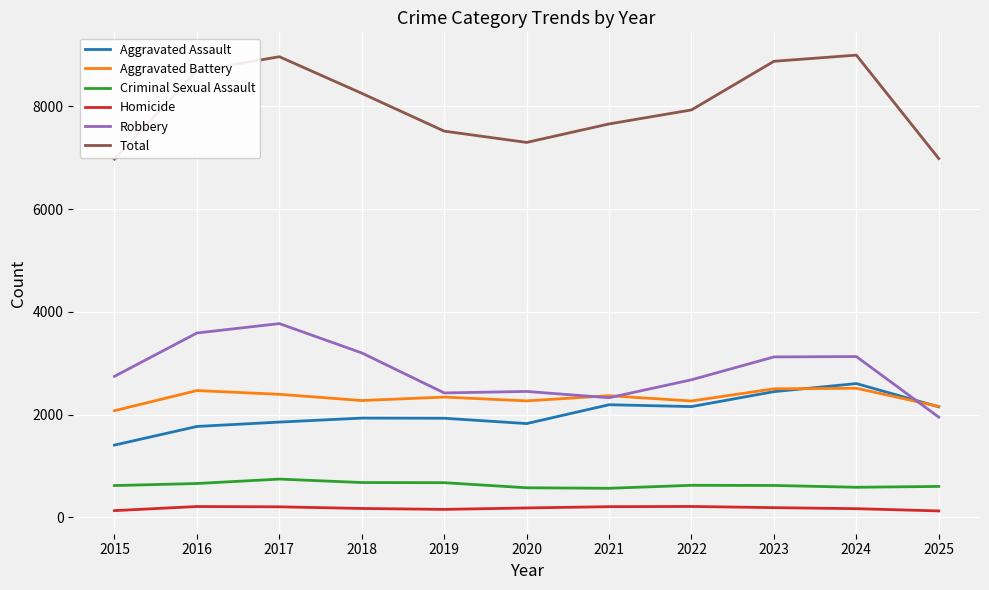

What is the average value of the Total series?

8016